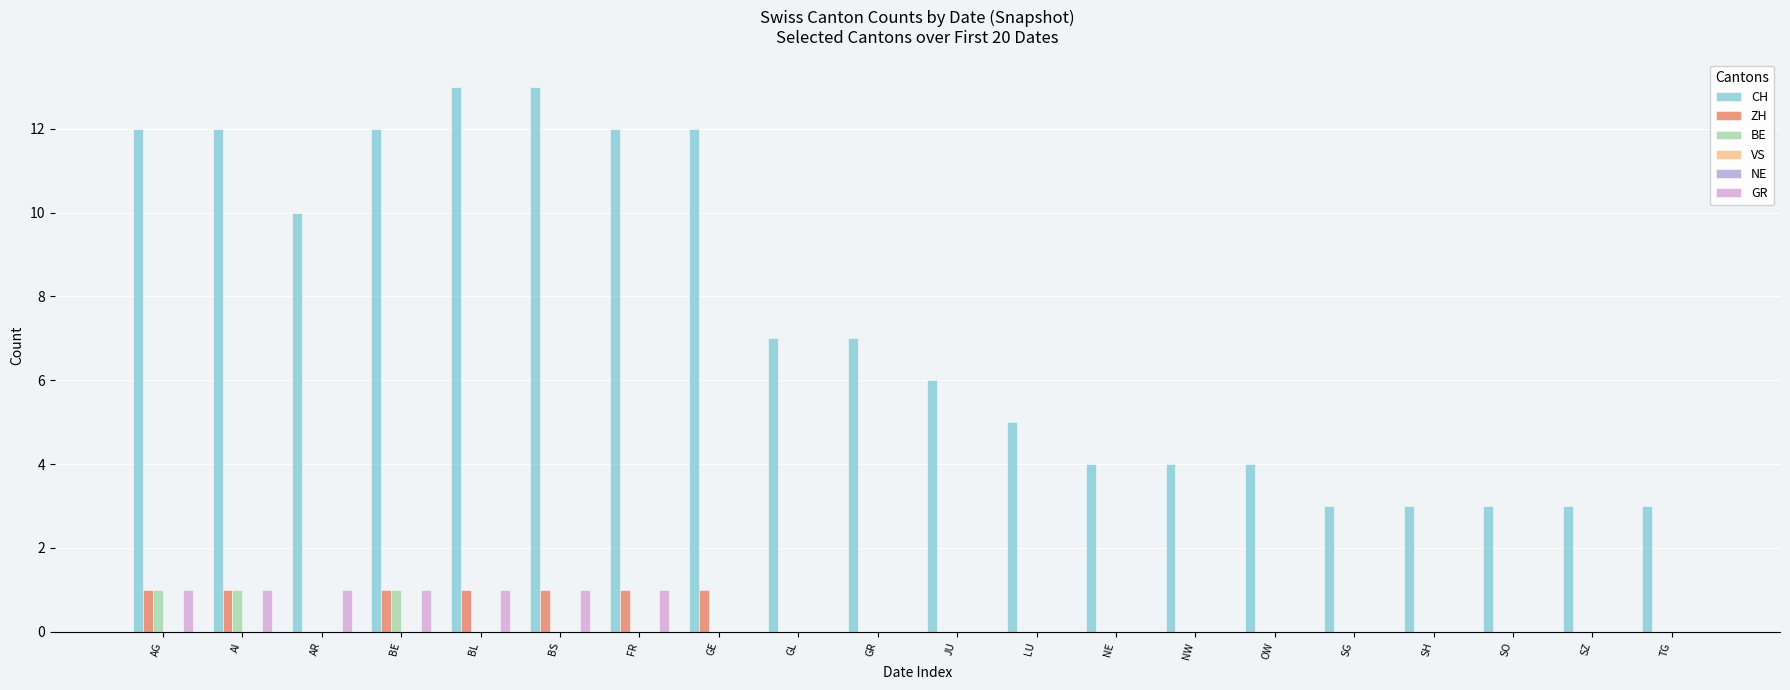

Which series has the widest spread of values?

CH